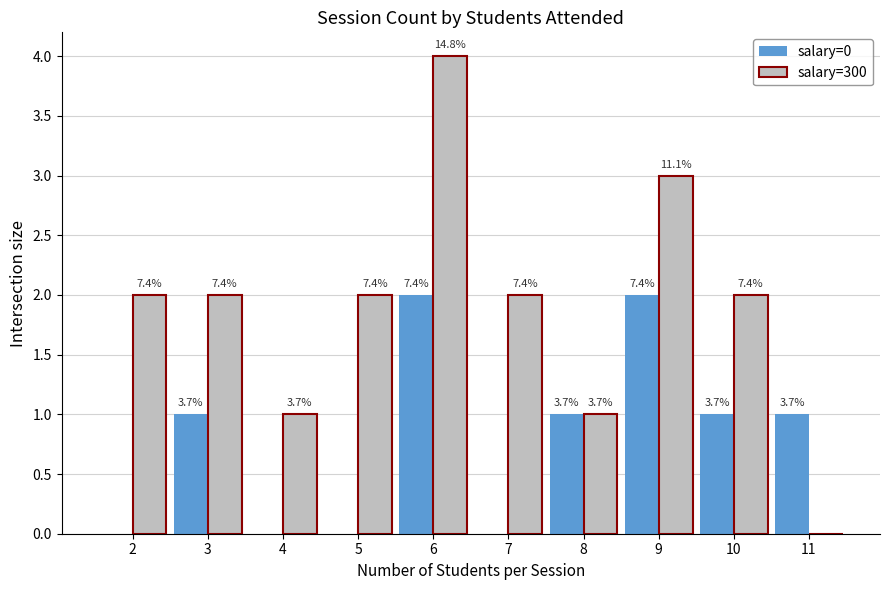

What is the maximum value shown in the chart?

4